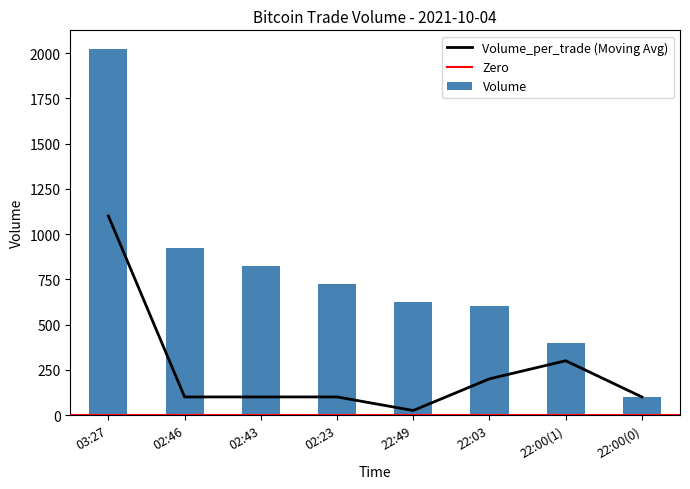

What is the value of the Volume_per_trade bar at the 7th from the left?

300